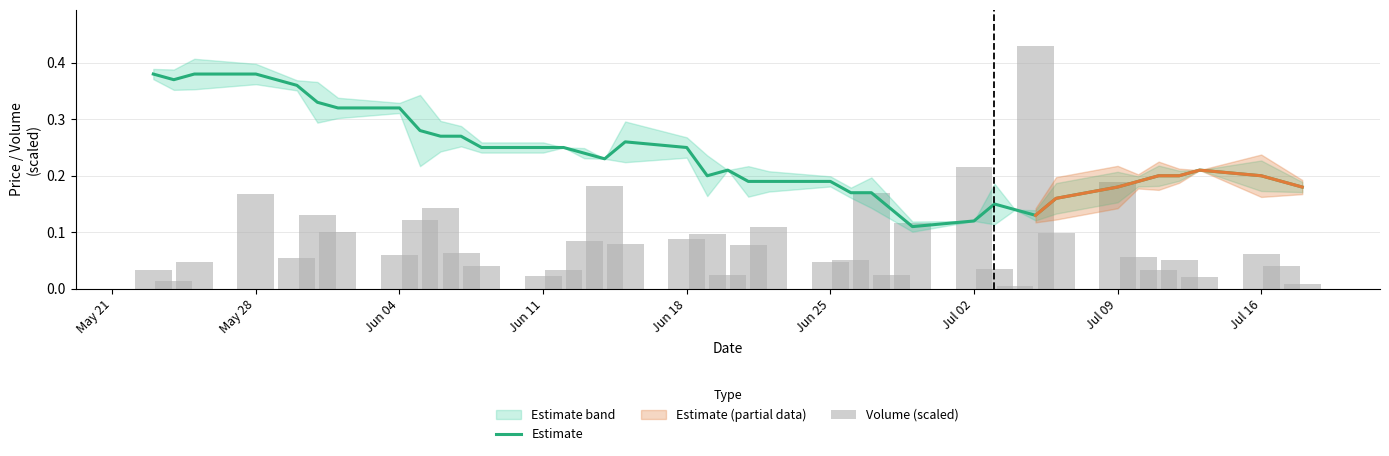

What is the value of the Volume (scaled) bar at the 6th from the left?

0.1